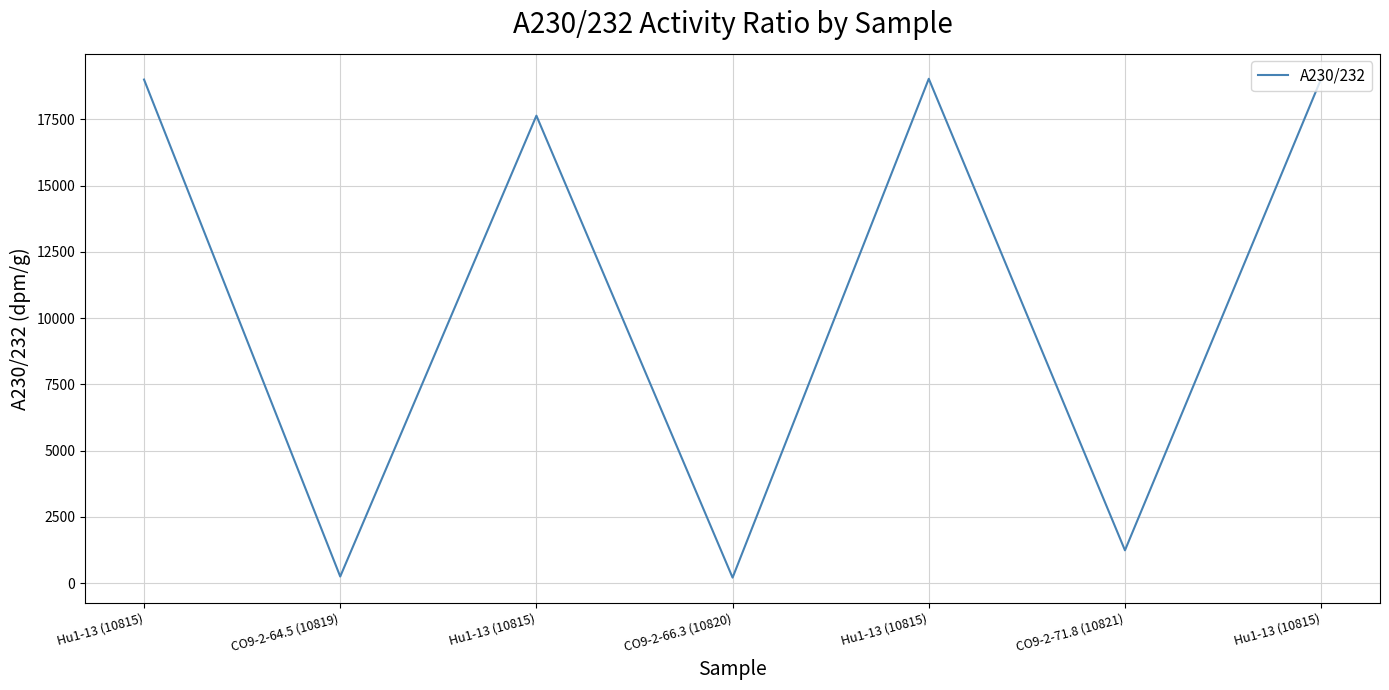

Reading left to right, transcribe all the data shown in this chart.

18998.7	254.1	17636.6	212.3	19028.0	1242.3	19028.0